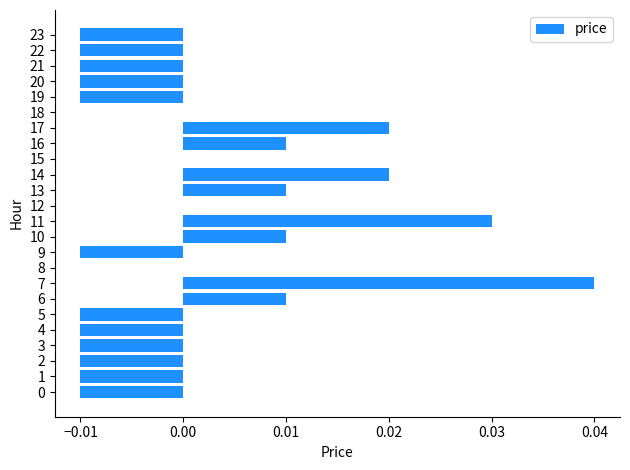

The value at 10 is 0.0. True or false?

True